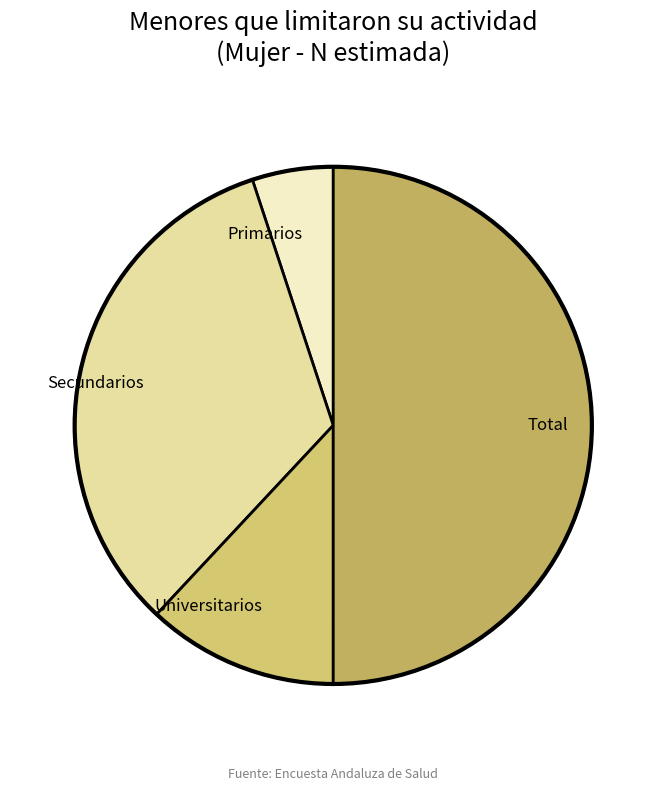

Which has a higher value, Secundarios or Total?

Total